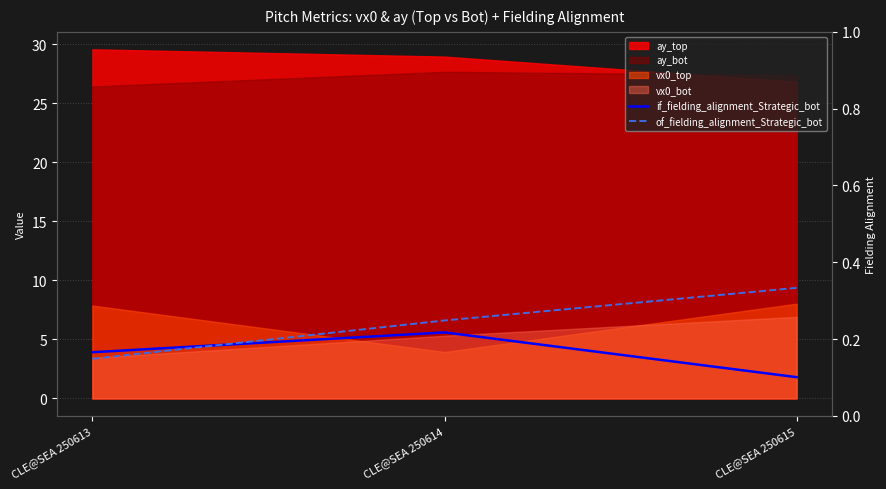

The value of if_fielding_alignment_Strategic_bot at CLE@SEA 250614 is 0.2. True or false?

True